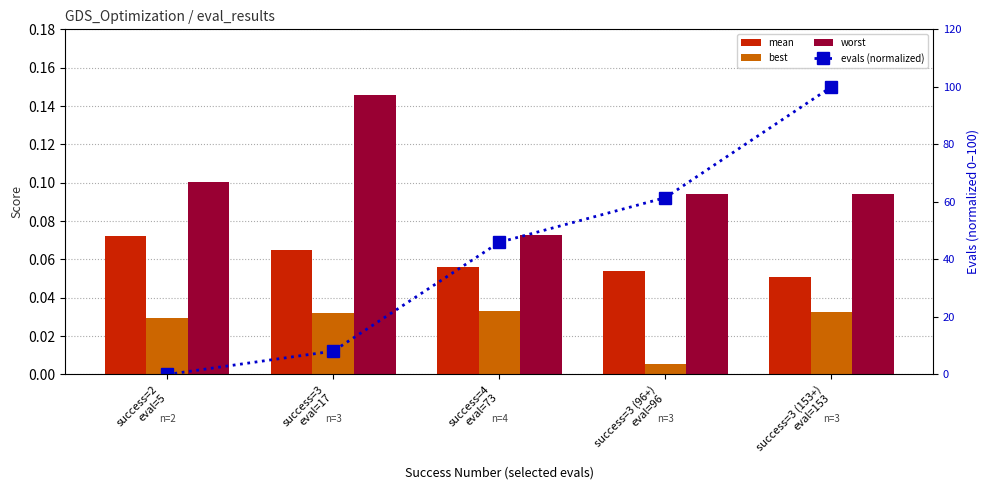

What is the sum of all best values?

0.1